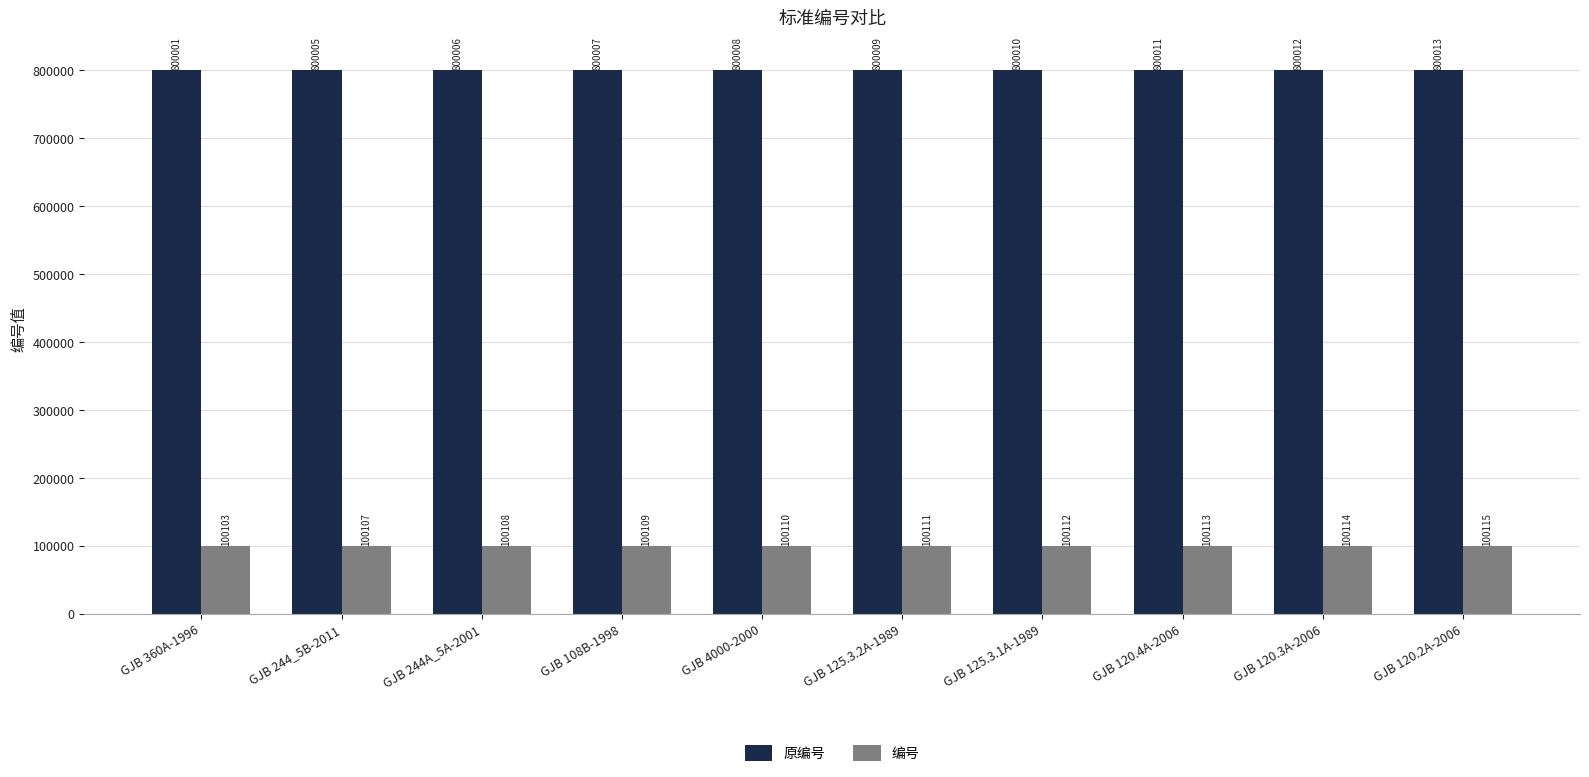

Reading left to right, what are all the values shown in this chart?

原编号: 800001	800005	800006	800007	800008	800009	800010	800011	800012	800013
编号: 100103	100107	100108	100109	100110	100111	100112	100113	100114	100115